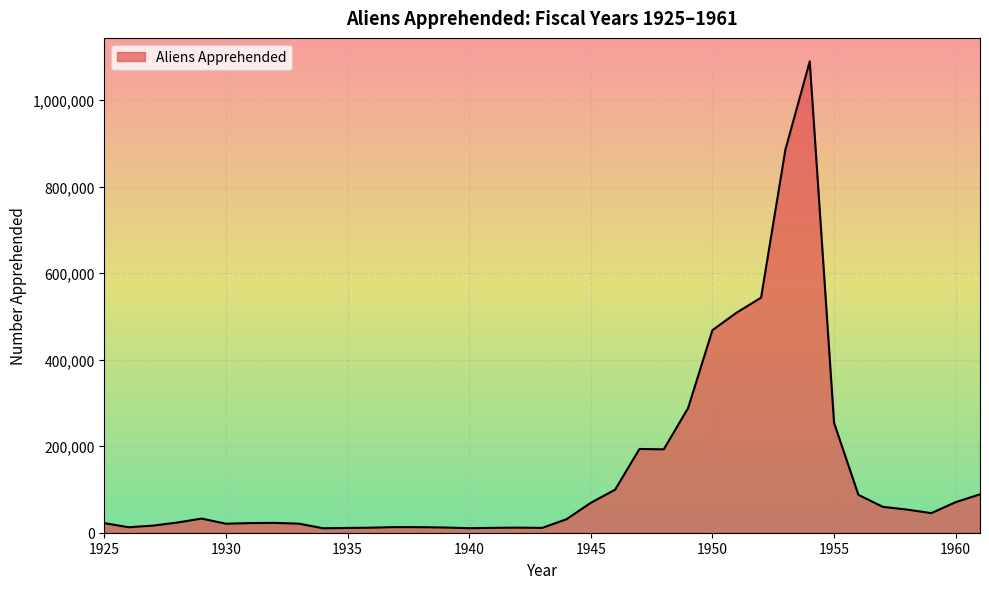

What is the greatest value displayed?

1089583